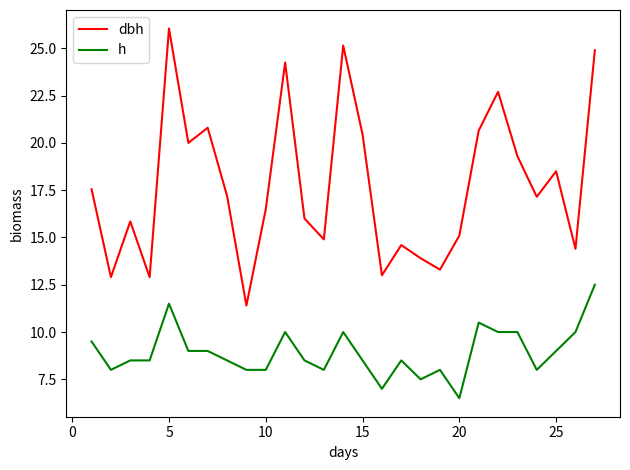

True or false: h and dbh cross at least once.

False